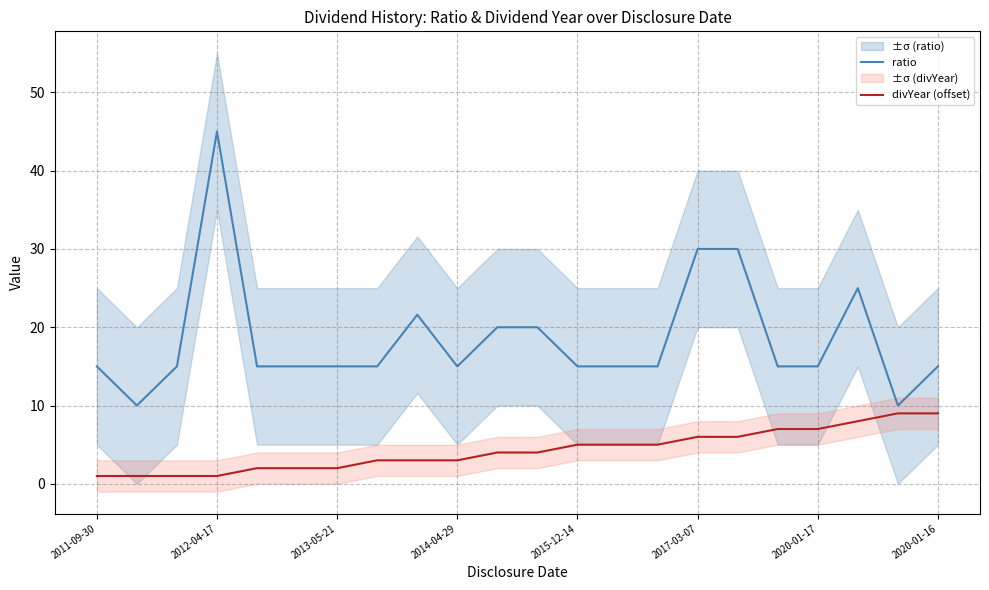

True or false: divYear (offset) has a value of 1.0 at 2012-04-17.

True